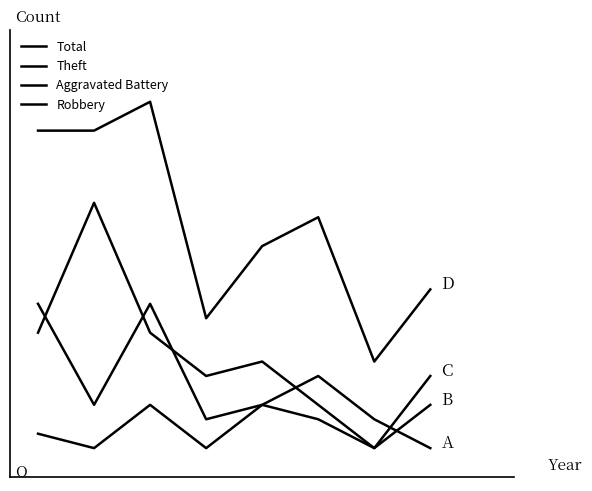

Reading left to right, what are all the values shown in this chart?

Total: 23	23	25	10	15	17	7	12
Theft: 9	18	9	6	7	4	1	6
Aggravated Battery: 2	1	4	1	4	3	1	4
Robbery: 11	4	11	3	4	6	3	1